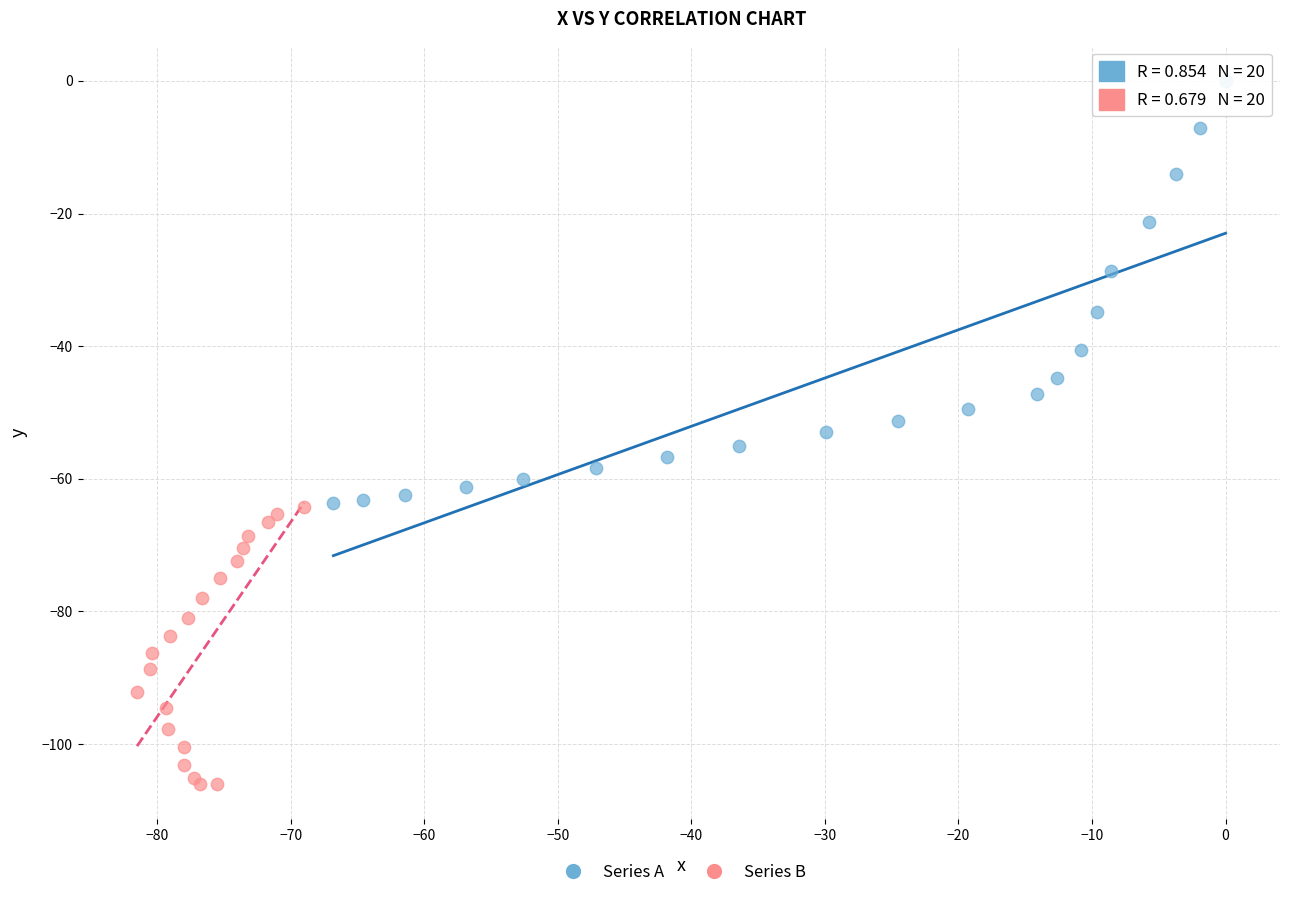

Which series has the widest spread of Y values?

Series A